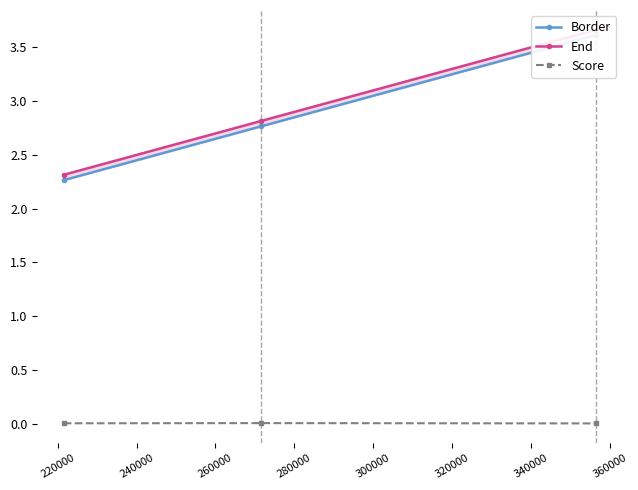

True or false: Score has a value of 0.0 at 220000.

True